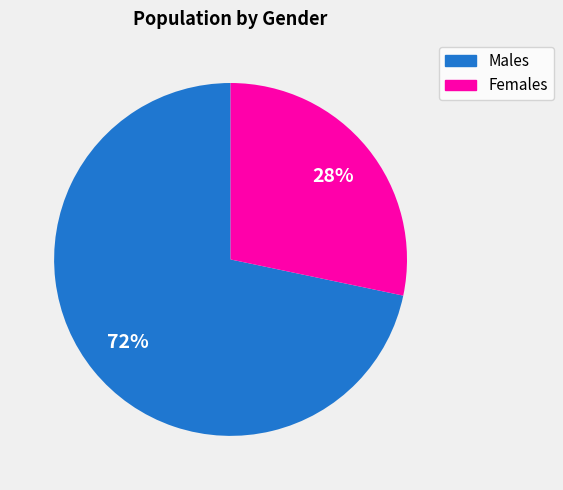

The Females slice represents 28% of the pie. True or false?

True